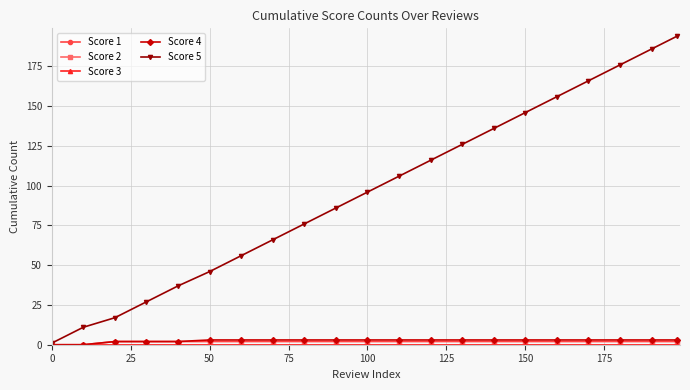

How many lines are shown in the chart?

5